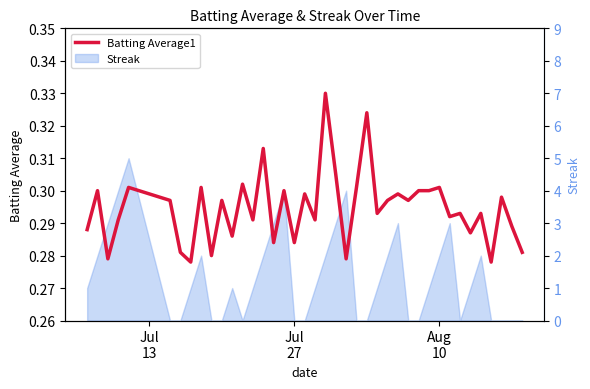

How many interior local valleys (lower than both neighbors) does the data have?

14